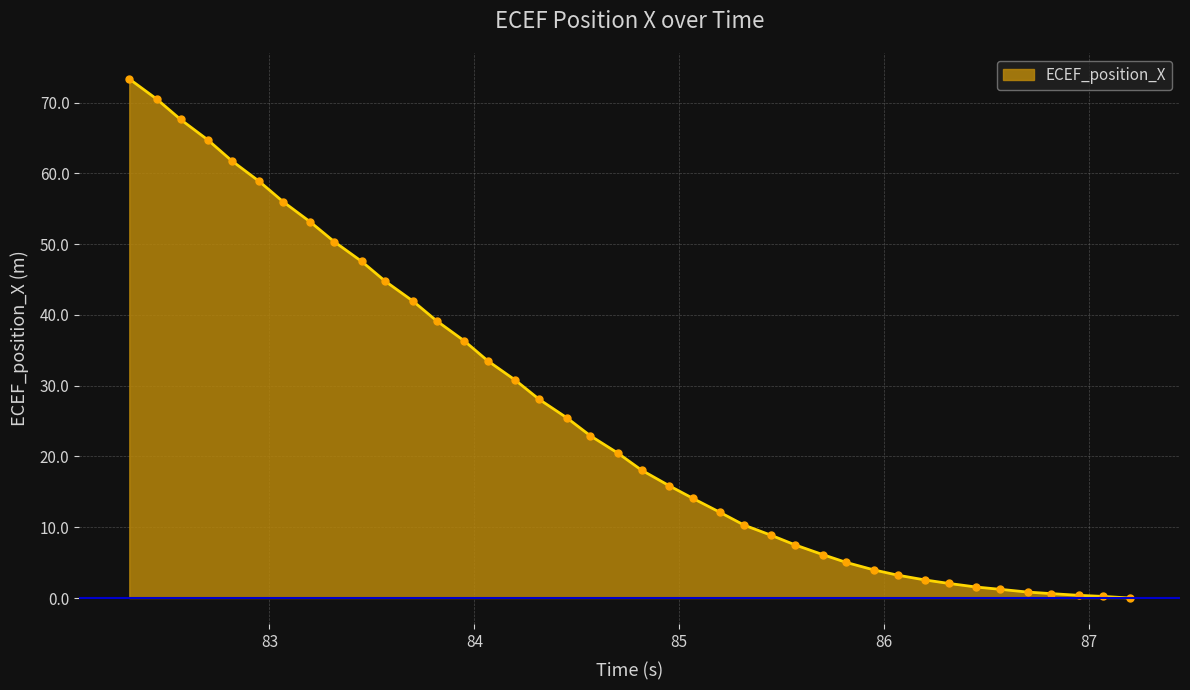

What is the sum of all values?

1041.9